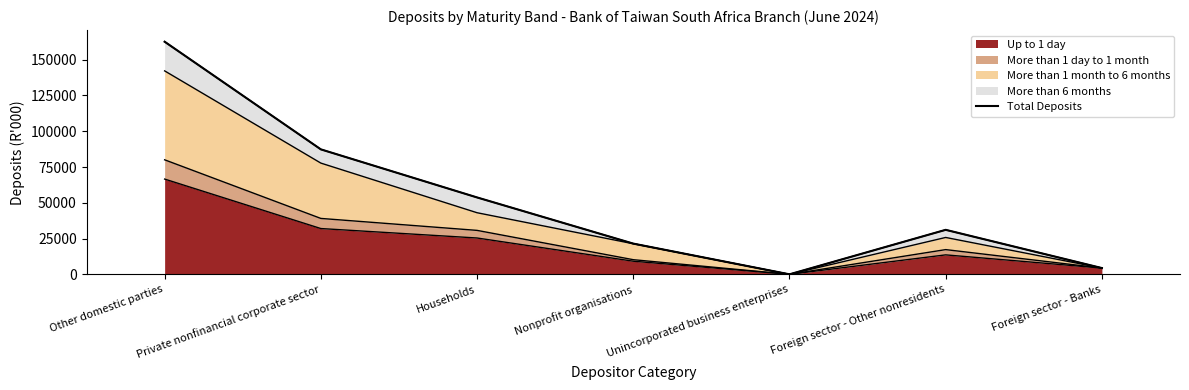

What is the smallest value displayed?

11